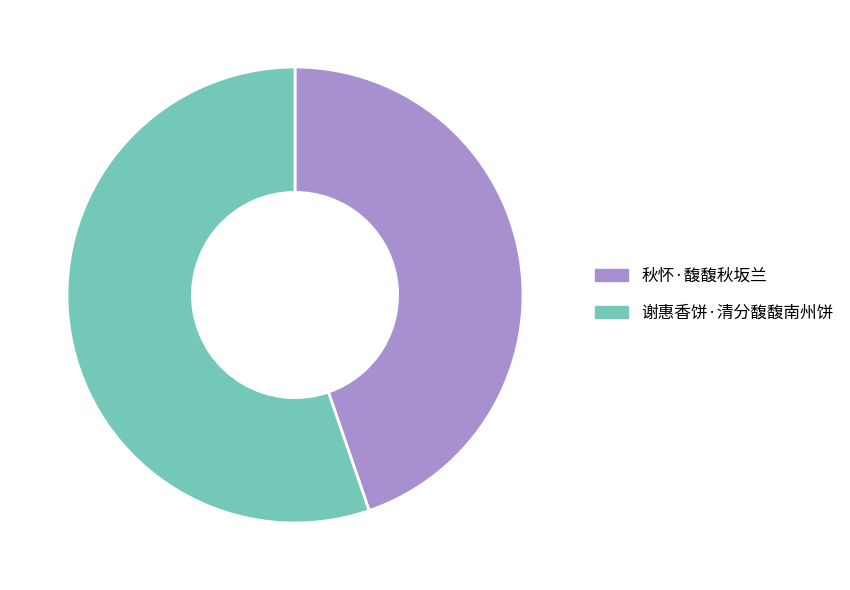

Is it true that 秋怀·馥馥秋坂兰 is 38% of the pie?

False